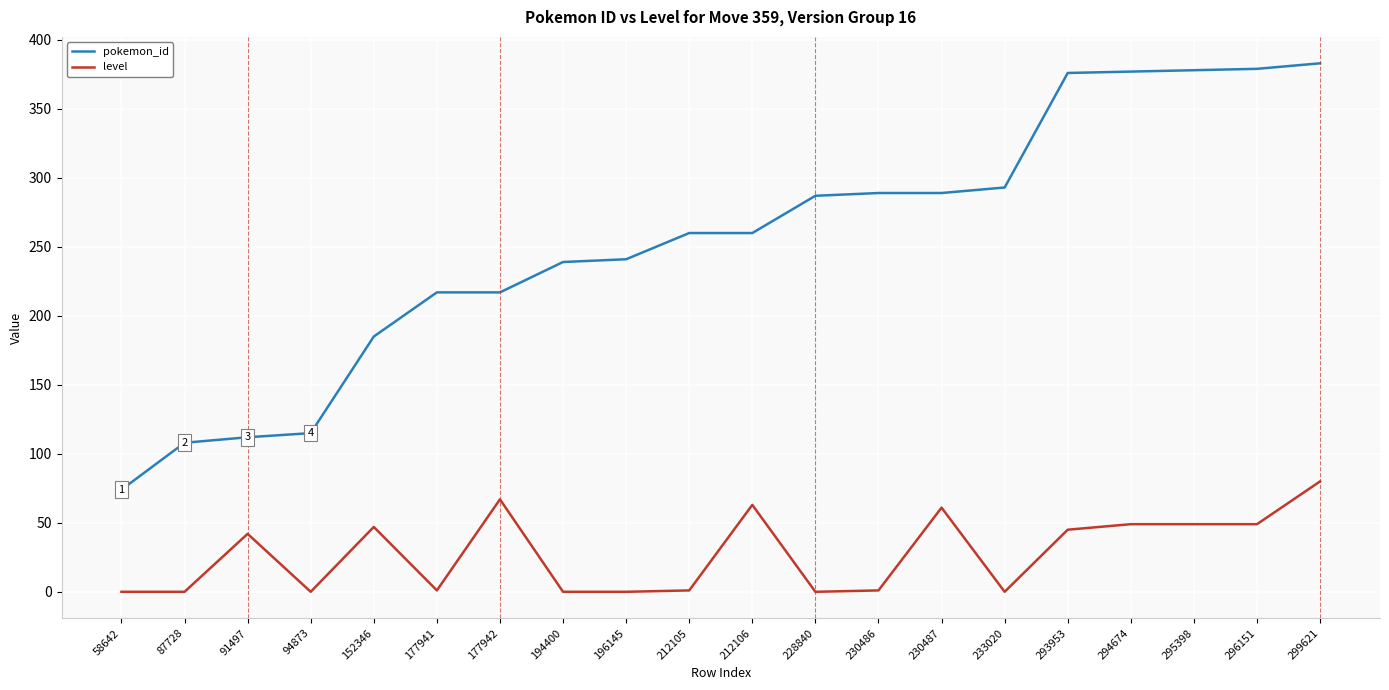

What is the lowest value of the pokemon_id series?

74